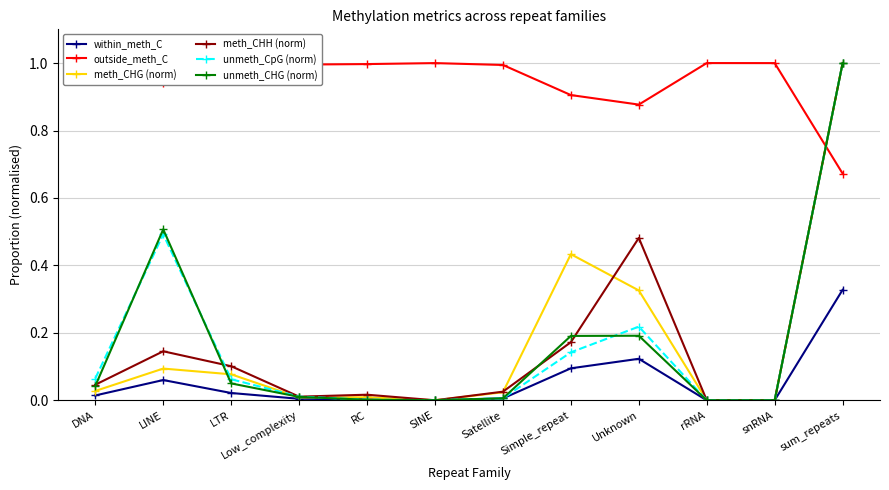

What are all the series names shown in the legend?

within_meth_C, outside_meth_C, meth_CHG (norm), meth_CHH (norm), unmeth_CpG (norm), unmeth_CHG (norm)